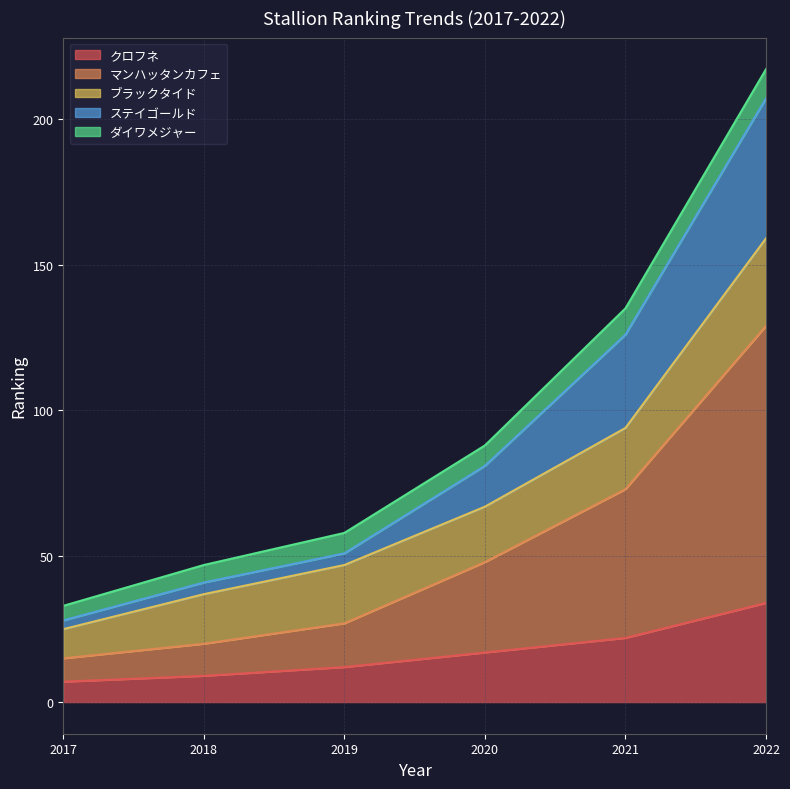

Which category has the highest value across all series?

2022